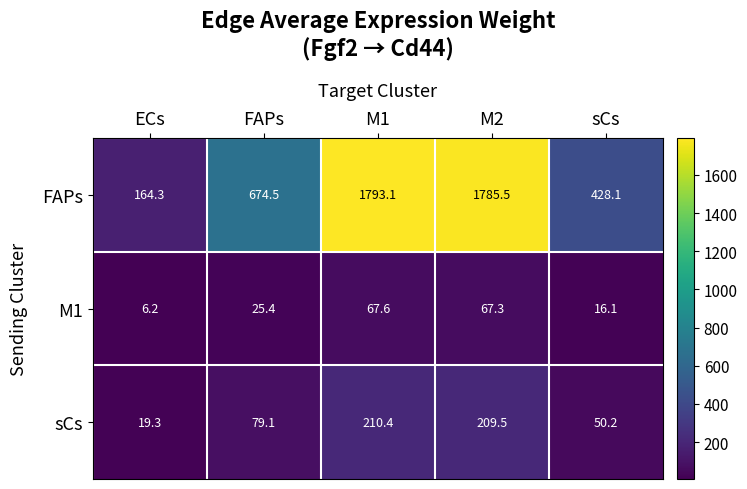

Which series has the widest spread of values?

FAPs